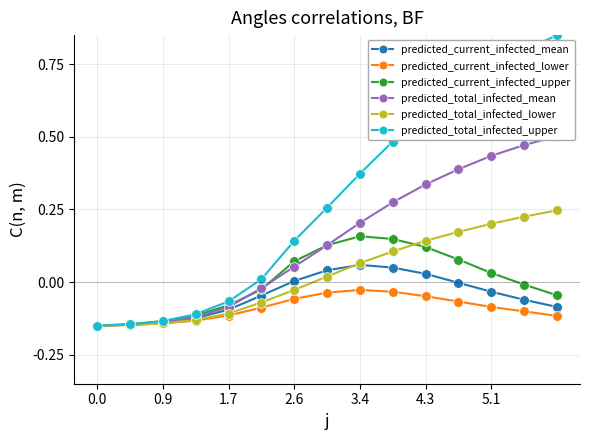

True or false: predicted_total_infected_lower and predicted_total_infected_mean cross at least once.

False